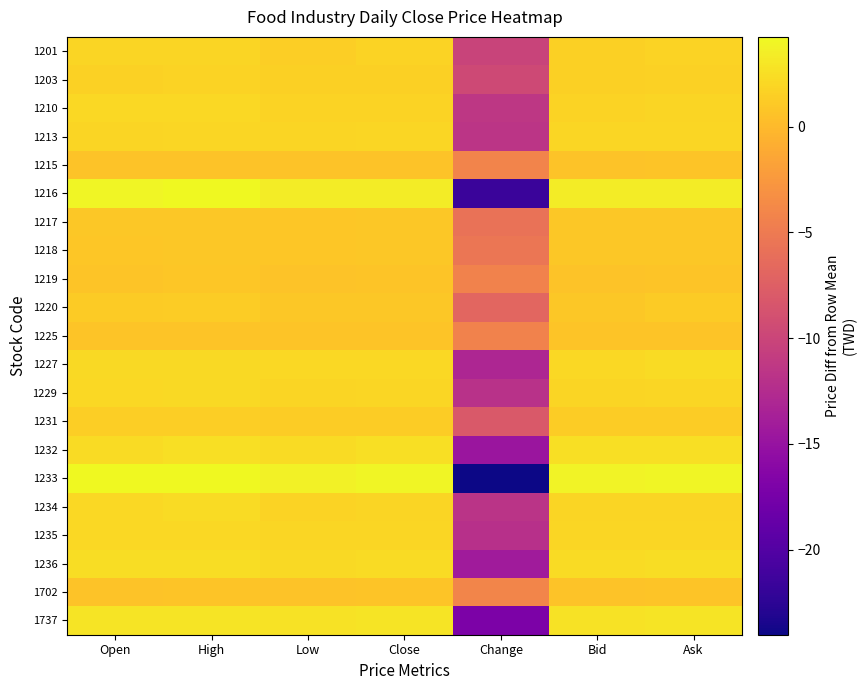

Count the number of data series in this chart.

21